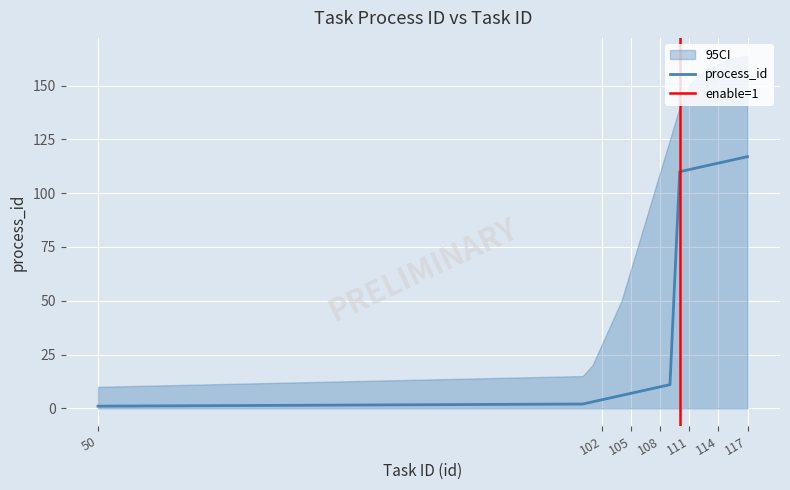

How many lines are shown in the chart?

3